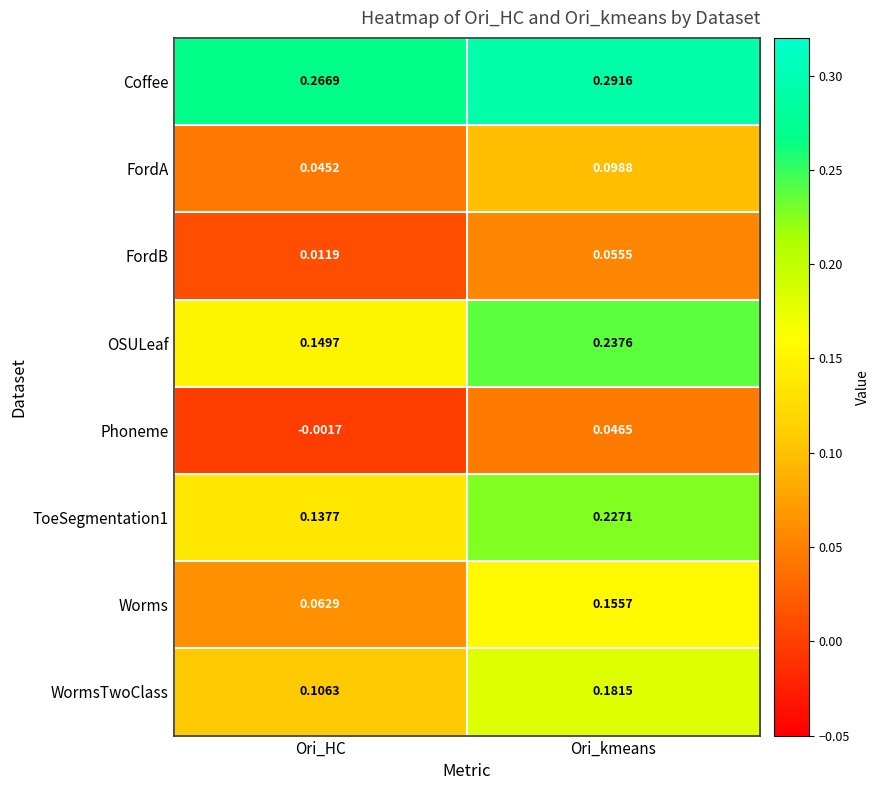

At Ori_HC, list the series in order from smallest to largest.

Phoneme, FordB, FordA, Worms, WormsTwoClass, ToeSegmentation1, OSULeaf, Coffee